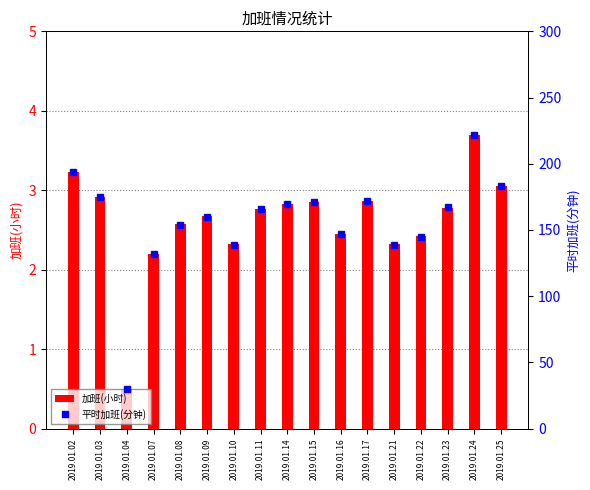

What is the sum of the 平时加班(分钟) values at 2019.01.07 and 2019.01.09?

292.0